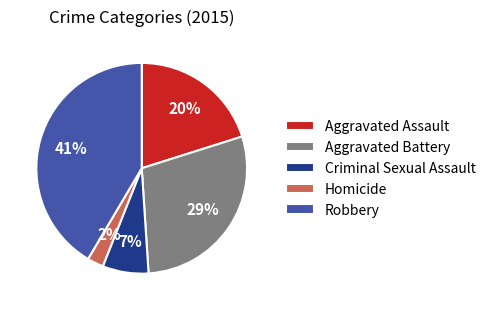

To the nearest percent, what is the combined percentage of Aggravated Battery and Aggravated Assault?

49%